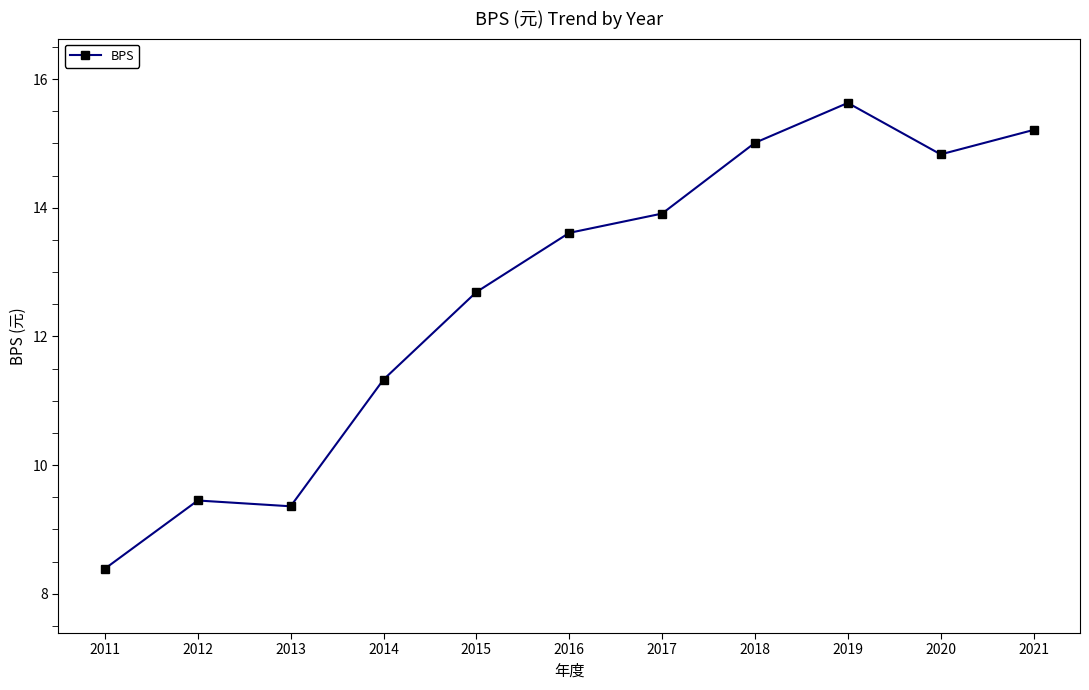

At which category does the chart reach its minimum across all series?

2011